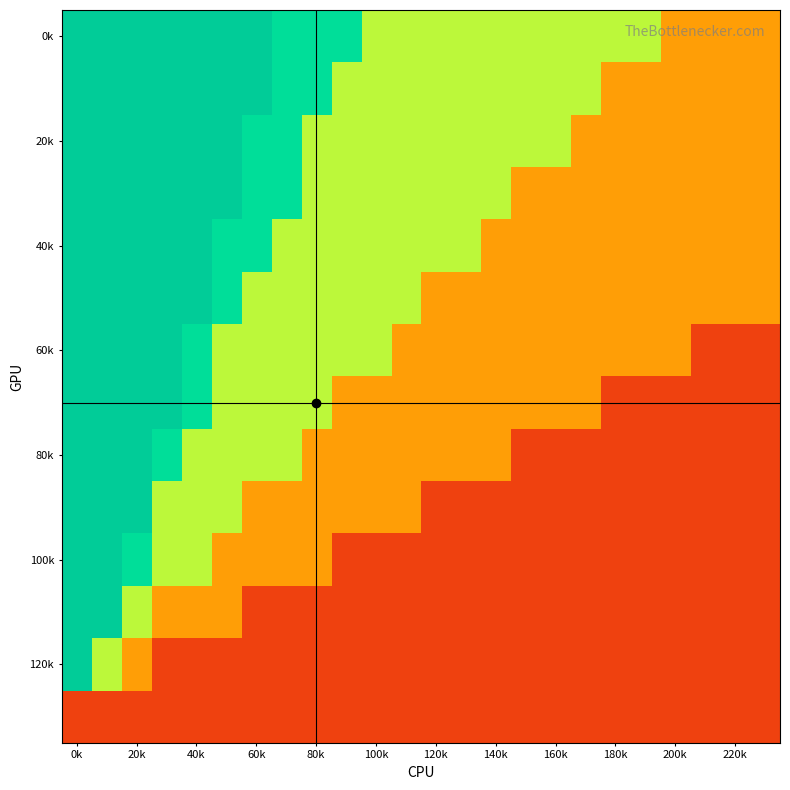

How many categories are shown in the chart?

24